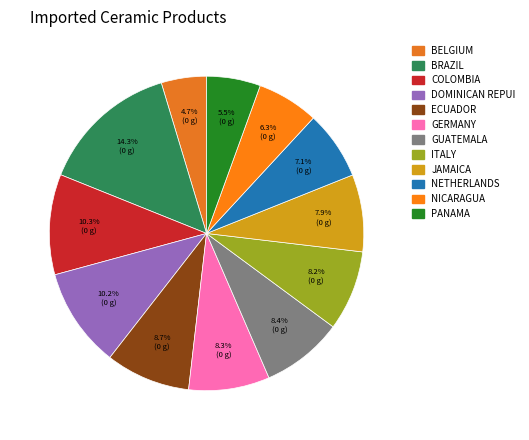

How many slices are in this pie chart?

12